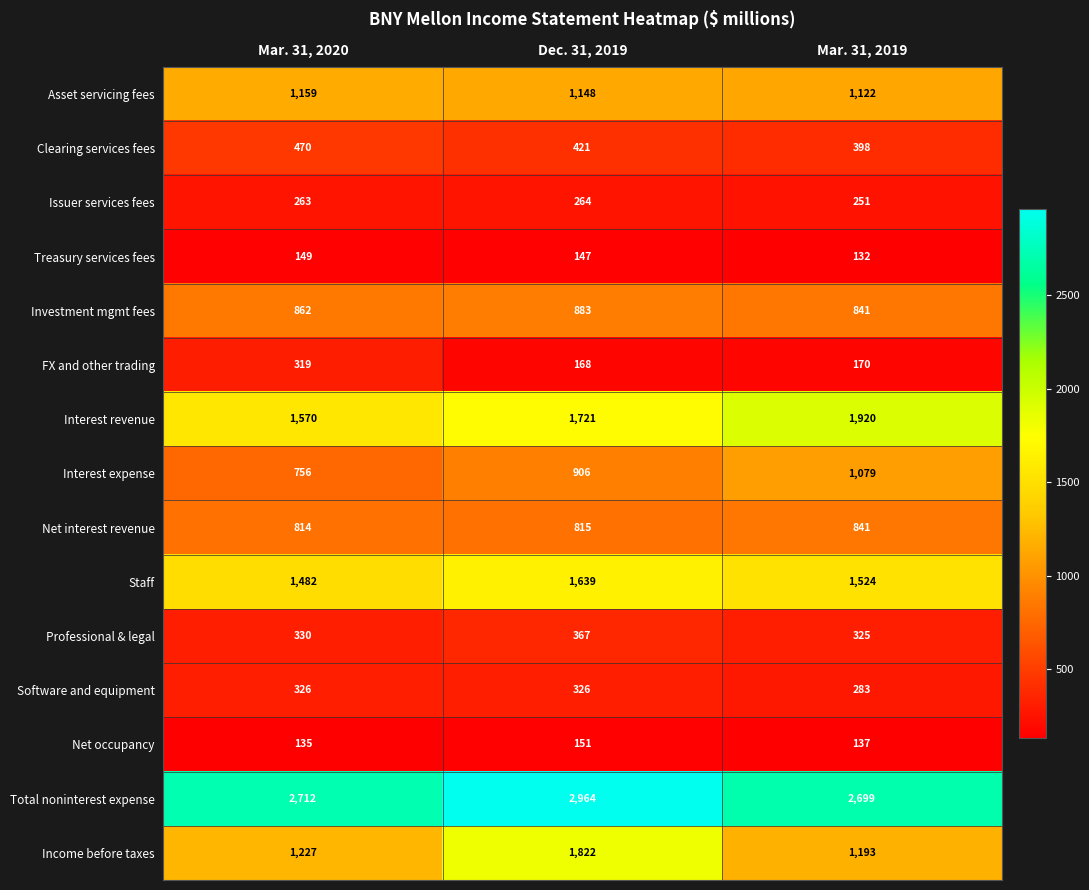

What is the total value across all series at Mar. 31, 2019?

12915